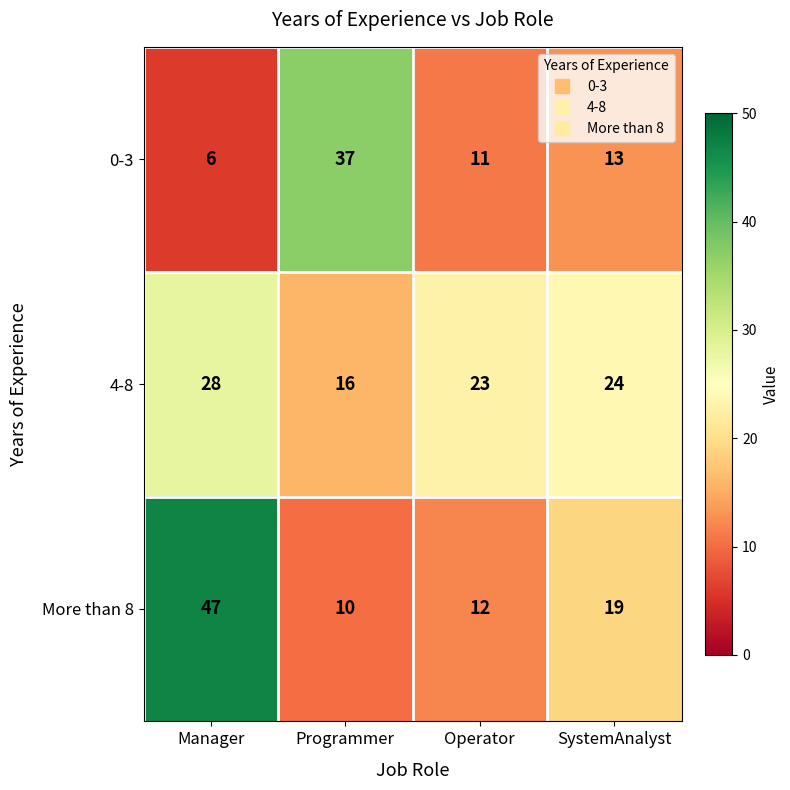

Is it true that 4-8 equals 34 at Operator?

False